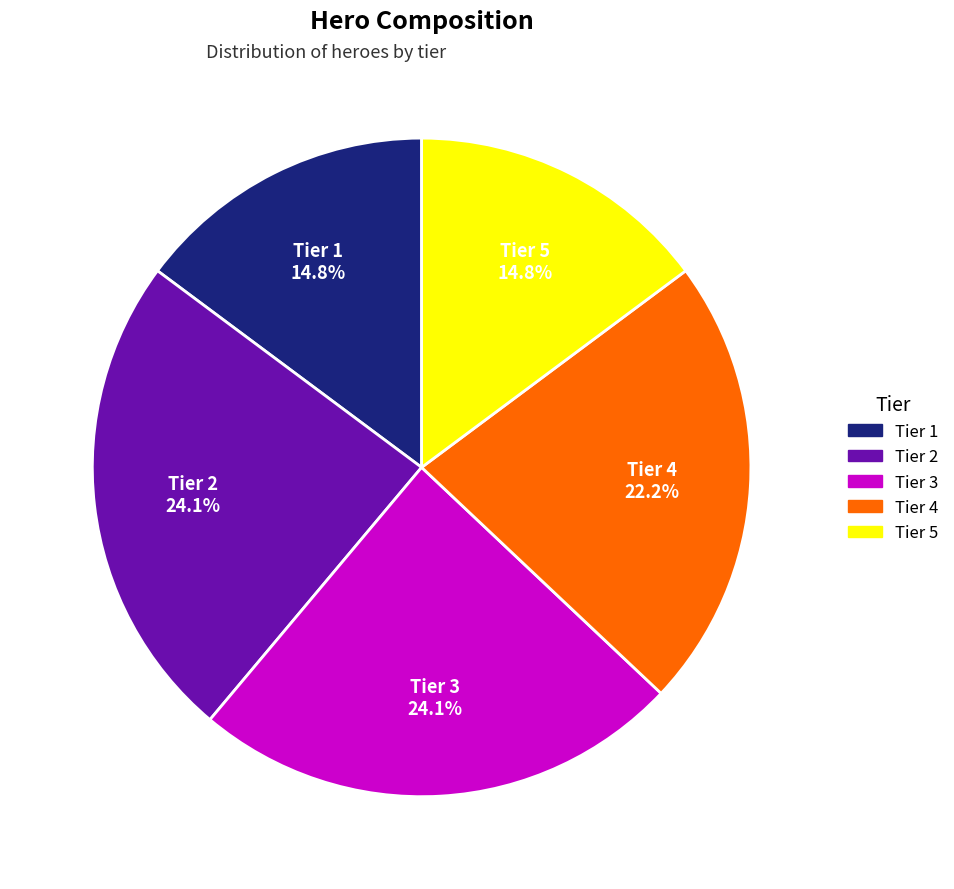

What portion of the pie excludes Tier 3?

75.9%